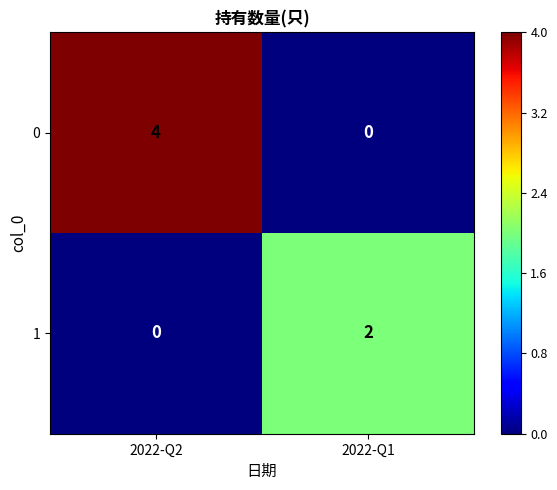

What is the spread (max minus min) of values at 2022-Q2?

4